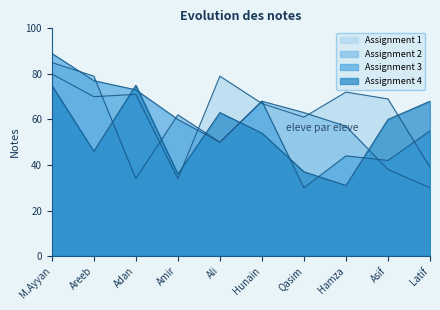

What is the highest value of the Assignment 1 series?

80